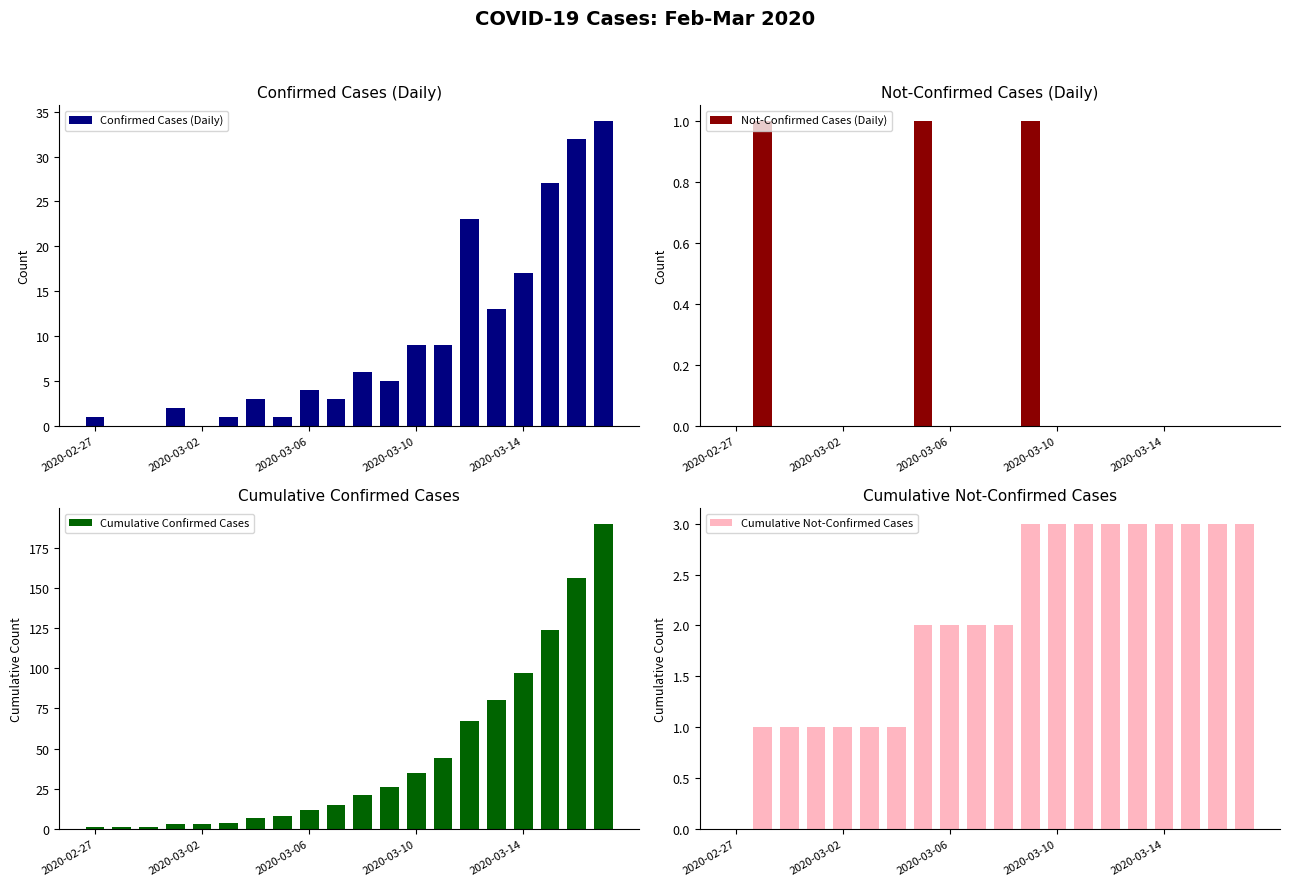

Reading left to right, extract all data points from this chart.

Confirmed Cases (Daily): 1	0	0	2	0	1	3	1	4	3	6	5	9	9	23	13	17	27	32	34
Not-Confirmed Cases (Daily): 0	1	0	0	0	0	0	1	0	0	0	1	0	0	0	0	0	0	0	0
Cumulative Confirmed Cases: 1	1	1	3	3	4	7	8	12	15	21	26	35	44	67	80	97	124	156	190
Cumulative Not-Confirmed Cases: 0	1	1	1	1	1	1	2	2	2	2	3	3	3	3	3	3	3	3	3